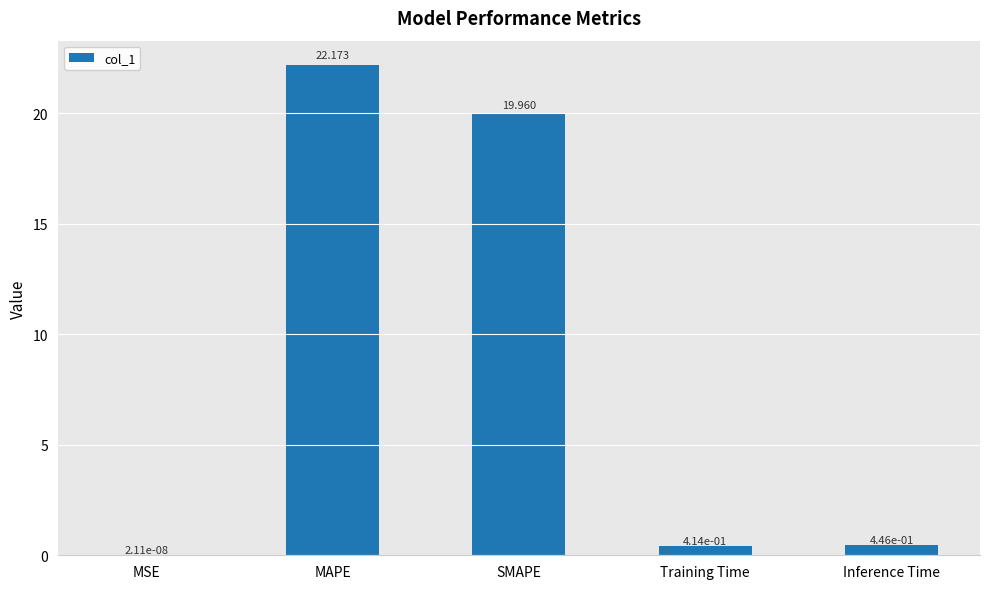

Which label corresponds to the largest value in the chart?

MAPE